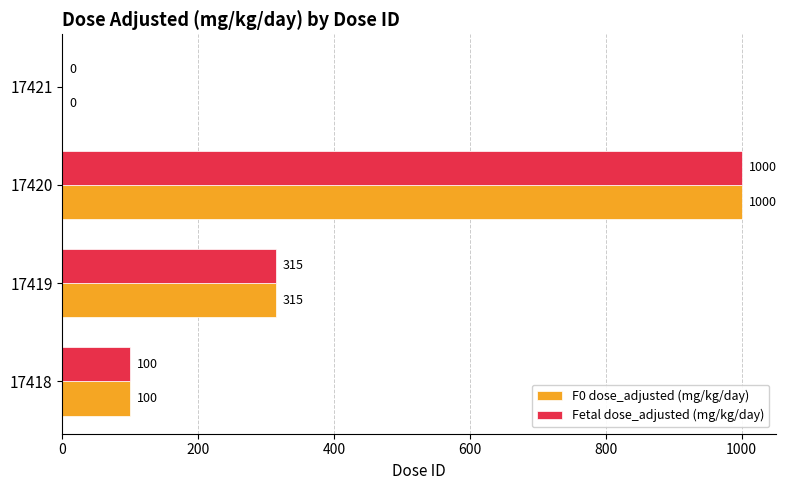

Count the number of data series in this chart.

2